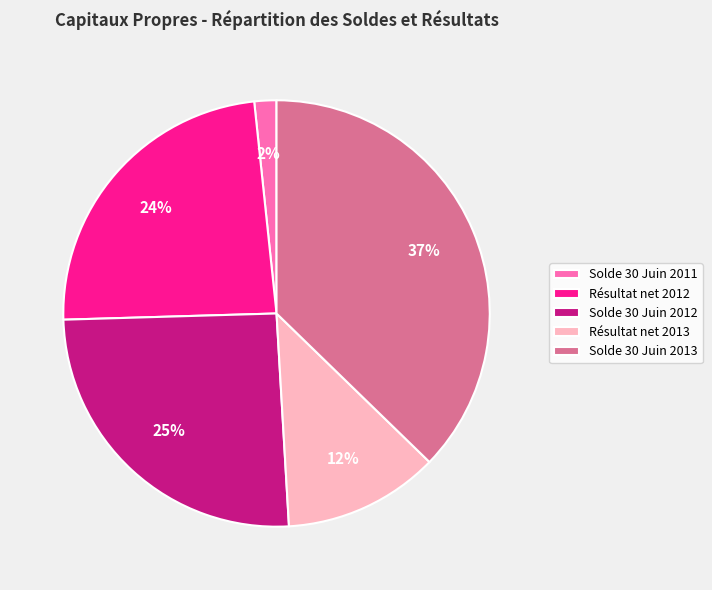

Rank the categories by value from lowest to highest.

Solde 30 Juin 2011, Résultat net 2013, Résultat net 2012, Solde 30 Juin 2012, Solde 30 Juin 2013